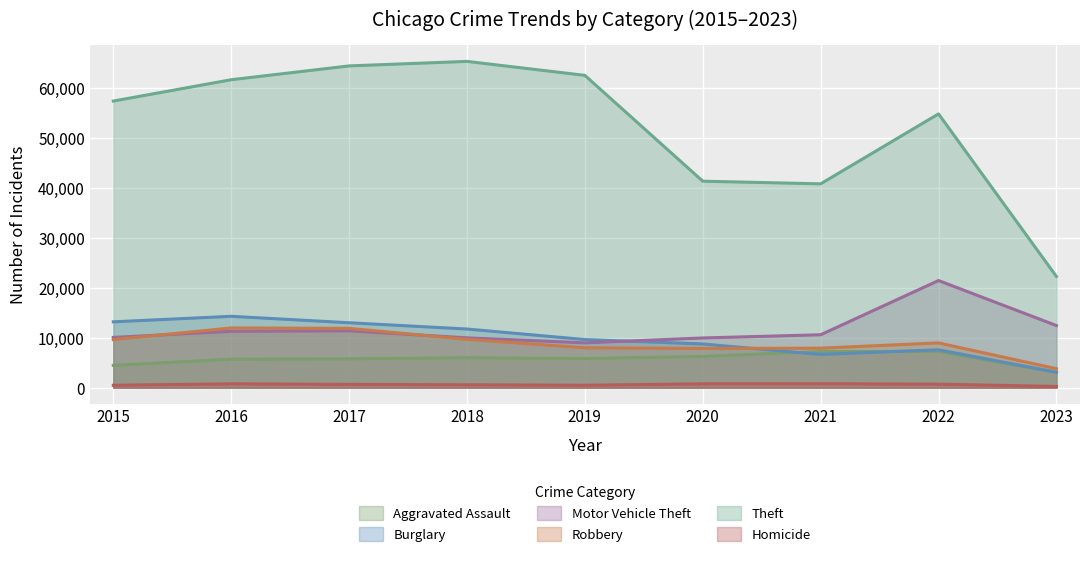

List the labels in order of Motor Vehicle Theft value, smallest first.

2019, 2020, 2018, 2015, 2021, 2016, 2017, 2023, 2022